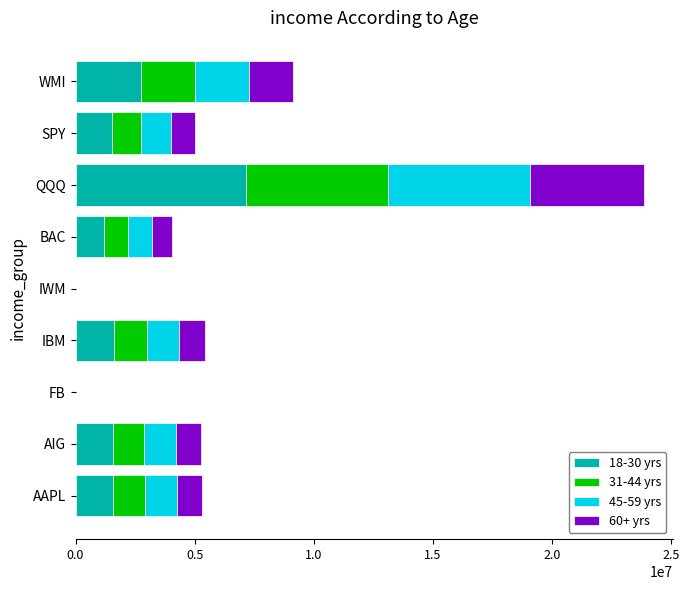

What is the total value across all series at SPY?

5032700